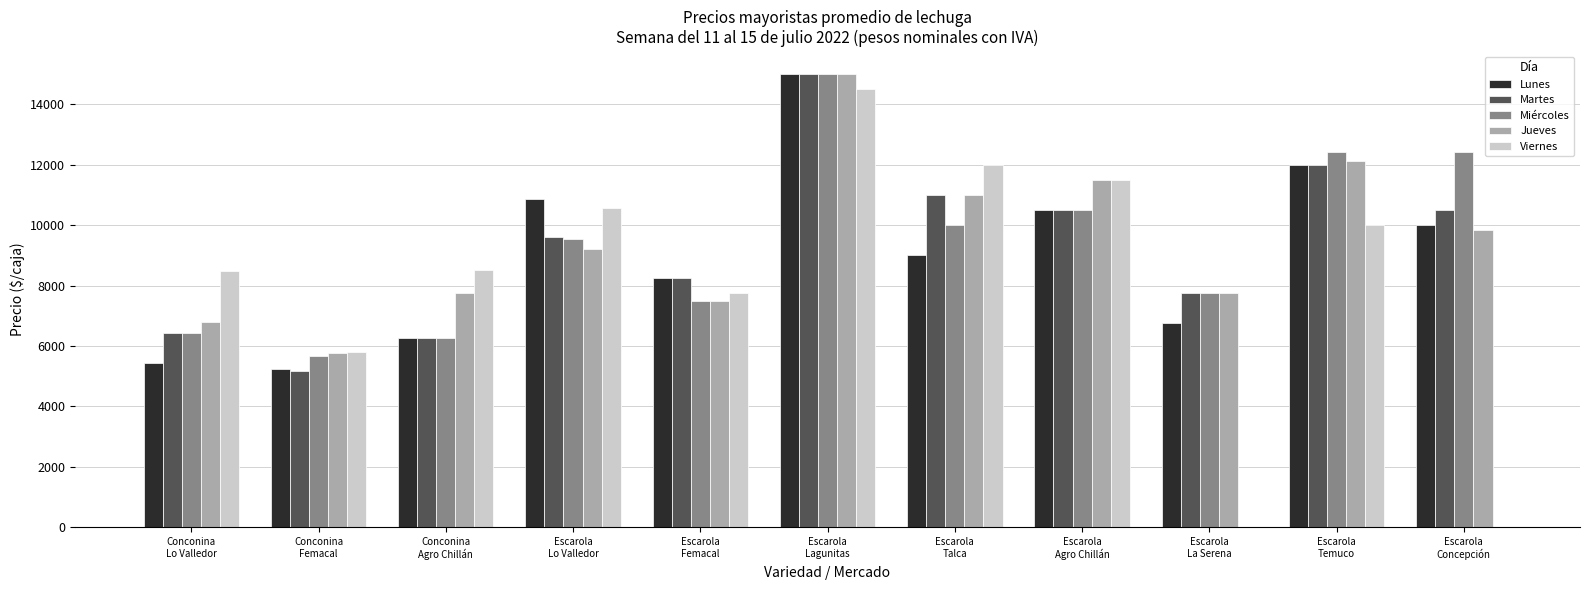

What is the sum of all Jueves values?

104163